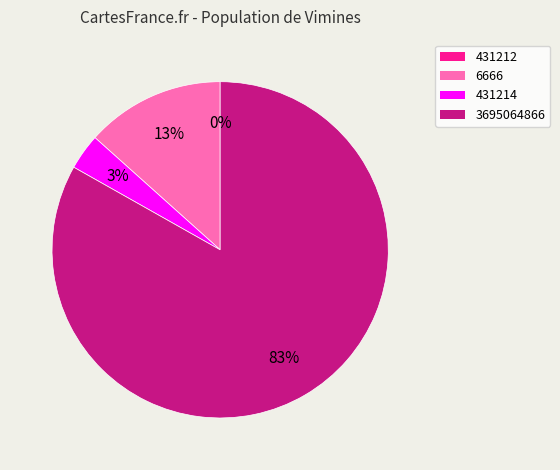

Is there a majority slice in this chart?

Yes